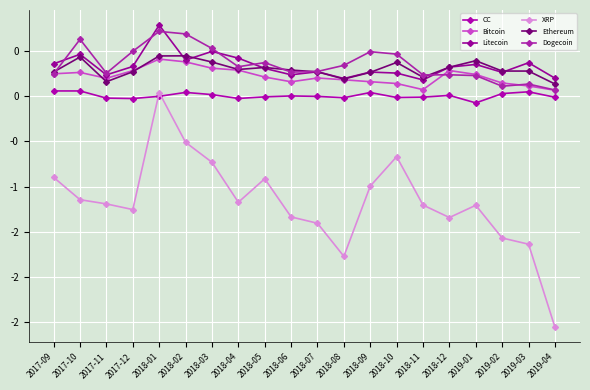

What position from the left is 2018-04?

8